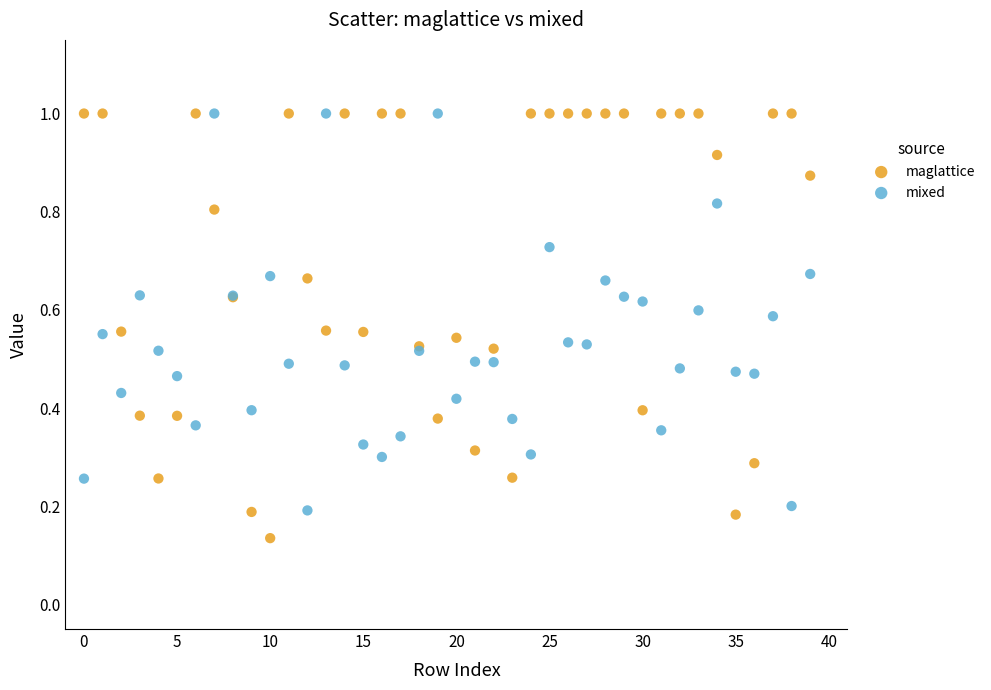

What are all the series names shown in the legend?

maglattice, mixed